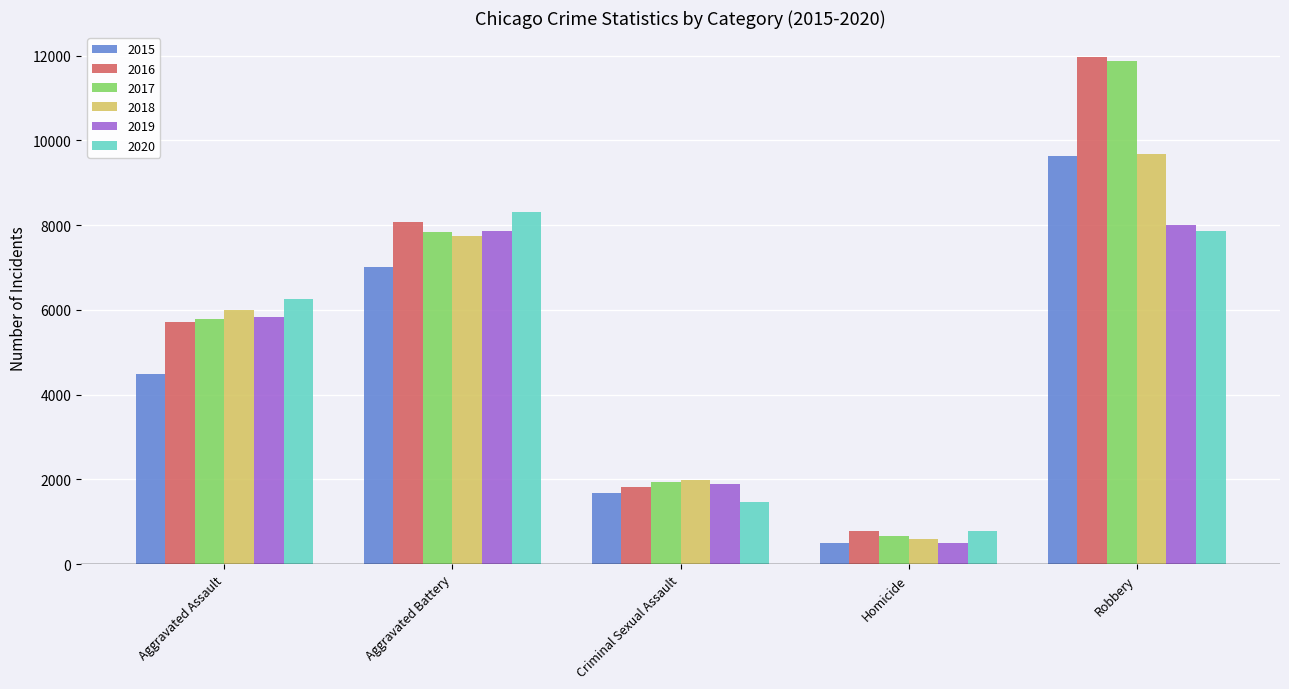

What is the label of the 5th bar from the left?

Robbery